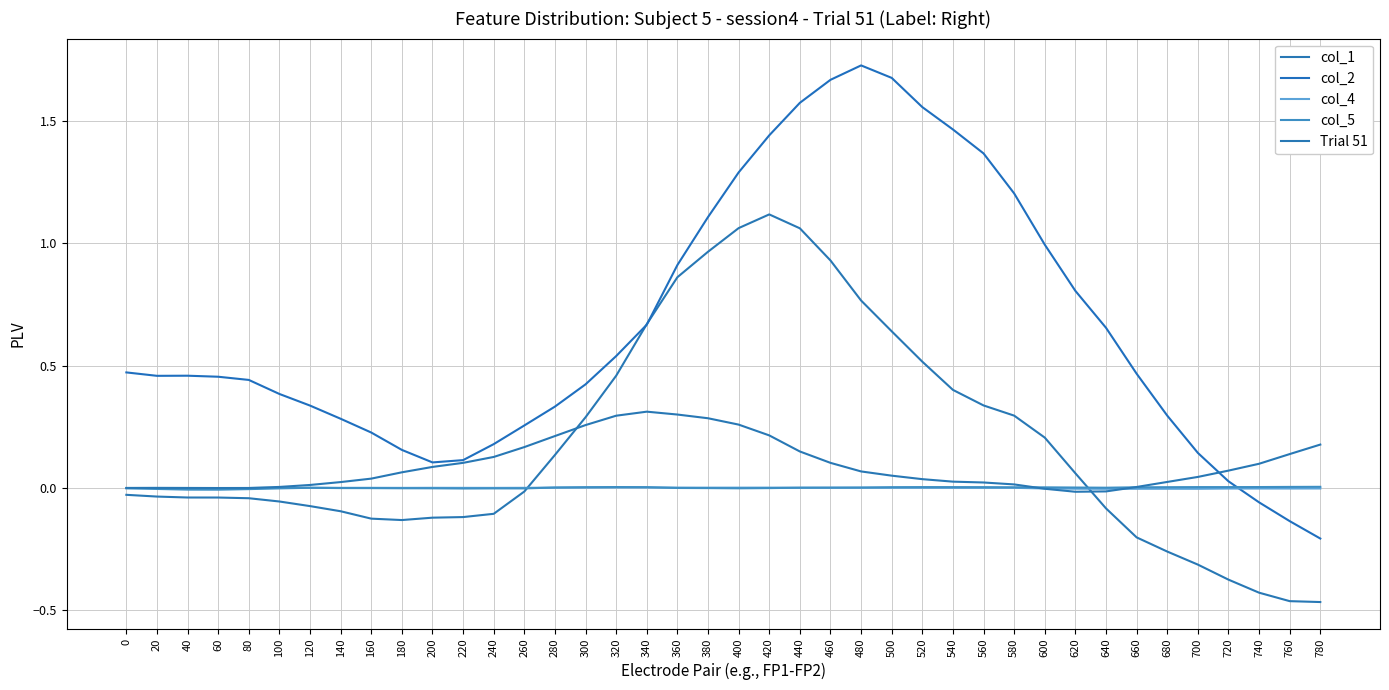

Reading left to right, transcribe all the data shown in this chart.

col_1: -0.0	-0.0	-0.0	-0.0	-0.0	-0.1	-0.1	-0.1	-0.1	-0.1	-0.1	-0.1	-0.1	-0.0	0.1	0.3	0.5	0.7	0.9	1.0	1.1	1.1	1.1	0.9	0.8	0.6	0.5	0.4	0.3	0.3	0.2	0.1	-0.1	-0.2	-0.3	-0.3	-0.4	-0.4	-0.5	-0.5
col_2: 0.5	0.5	0.5	0.5	0.4	0.4	0.3	0.3	0.2	0.2	0.1	0.1	0.2	0.3	0.3	0.4	0.5	0.7	0.9	1.1	1.3	1.4	1.6	1.7	1.7	1.7	1.6	1.5	1.4	1.2	1.0	0.8	0.7	0.5	0.3	0.1	0.0	-0.1	-0.1	-0.2
col_4: -0.0	-0.0	-0.0	-0.0	-0.0	-0.0	-0.0	-0.0	-0.0	-0.0	-0.0	-0.0	-0.0	-0.0	0.0	0.0	0.0	0.0	0.0	0.0	0.0	0.0	-0.0	-0.0	-0.0	-0.0	-0.0	-0.0	-0.0	-0.0	-0.0	-0.0	-0.0	-0.0	-0.0	-0.0	-0.0	-0.0	-0.0	-0.0
col_5: -0.0	-0.0	-0.0	-0.0	-0.0	-0.0	-0.0	-0.0	-0.0	-0.0	-0.0	-0.0	-0.0	-0.0	0.0	0.0	0.0	0.0	-0.0	-0.0	-0.0	-0.0	-0.0	0.0	0.0	0.0	0.0	0.0	0.0	0.0	0.0	0.0	-0.0	0.0	0.0	0.0	0.0	0.0	0.0	0.0
Trial 51: -0.0	-0.0	-0.0	-0.0	-0.0	0.0	0.0	0.0	0.0	0.1	0.1	0.1	0.1	0.2	0.2	0.3	0.3	0.3	0.3	0.3	0.3	0.2	0.1	0.1	0.1	0.0	0.0	0.0	0.0	0.0	-0.0	-0.0	-0.0	0.0	0.0	0.0	0.1	0.1	0.1	0.2